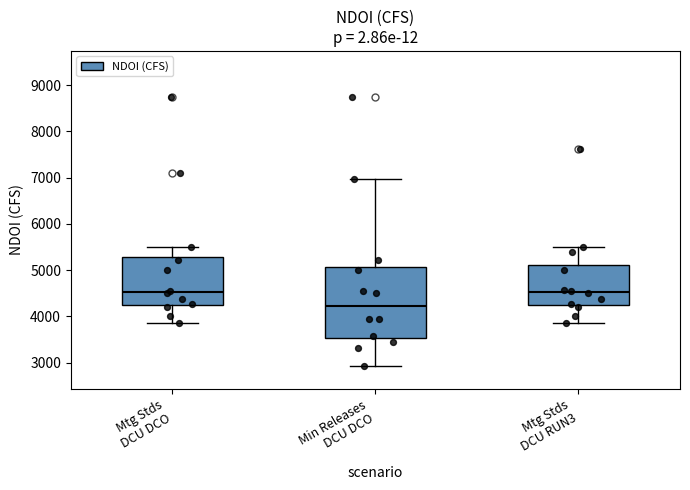

Reading left to right, transcribe this box plot: for each box, give where its median line is, the range the box spans, and where its two whiskers end, as read against the y-axis. The values are not printed on the chart, so give them approximately, as read against the axis.

Mtg Stds DCU DCO: median 4500, box 4200 to 5300, whiskers 3900 to 5500
Min Releases DCU DCO: median 4200, box 3500 to 5100, whiskers 2900 to 7000
Mtg Stds DCU RUN3: median 4500, box 4200 to 5100, whiskers 3900 to 5500